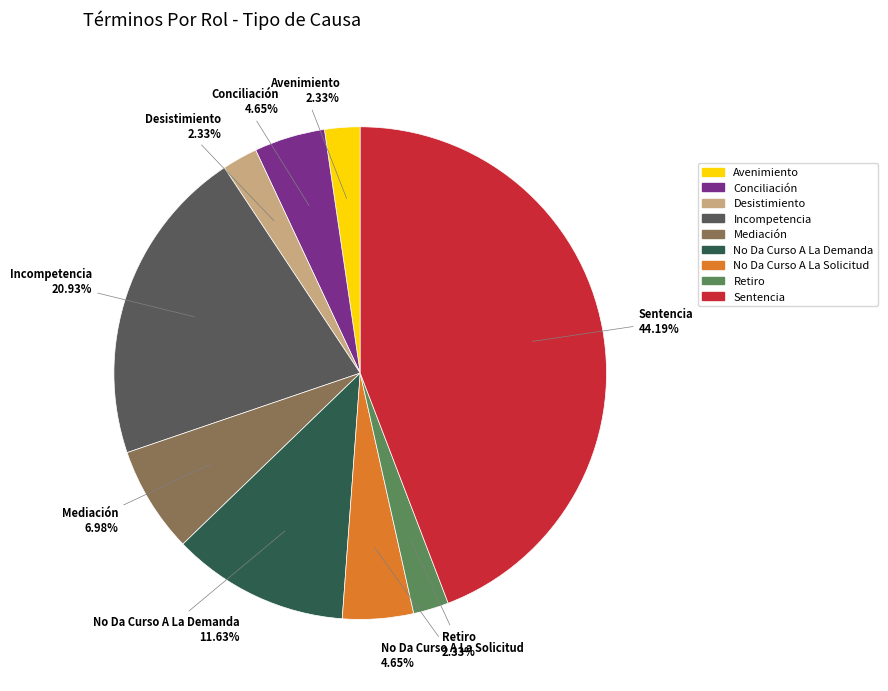

Is it true that No Da Curso A La Solicitud is 5% of the pie?

True